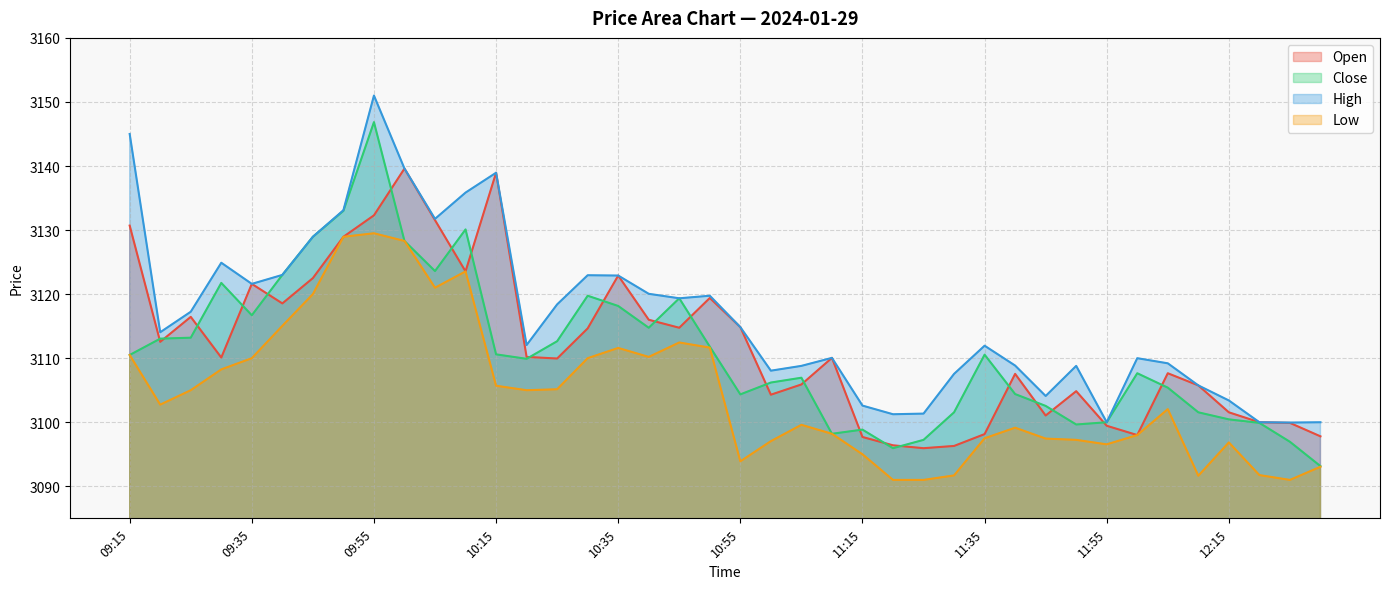

How many series are shown in this chart?

4